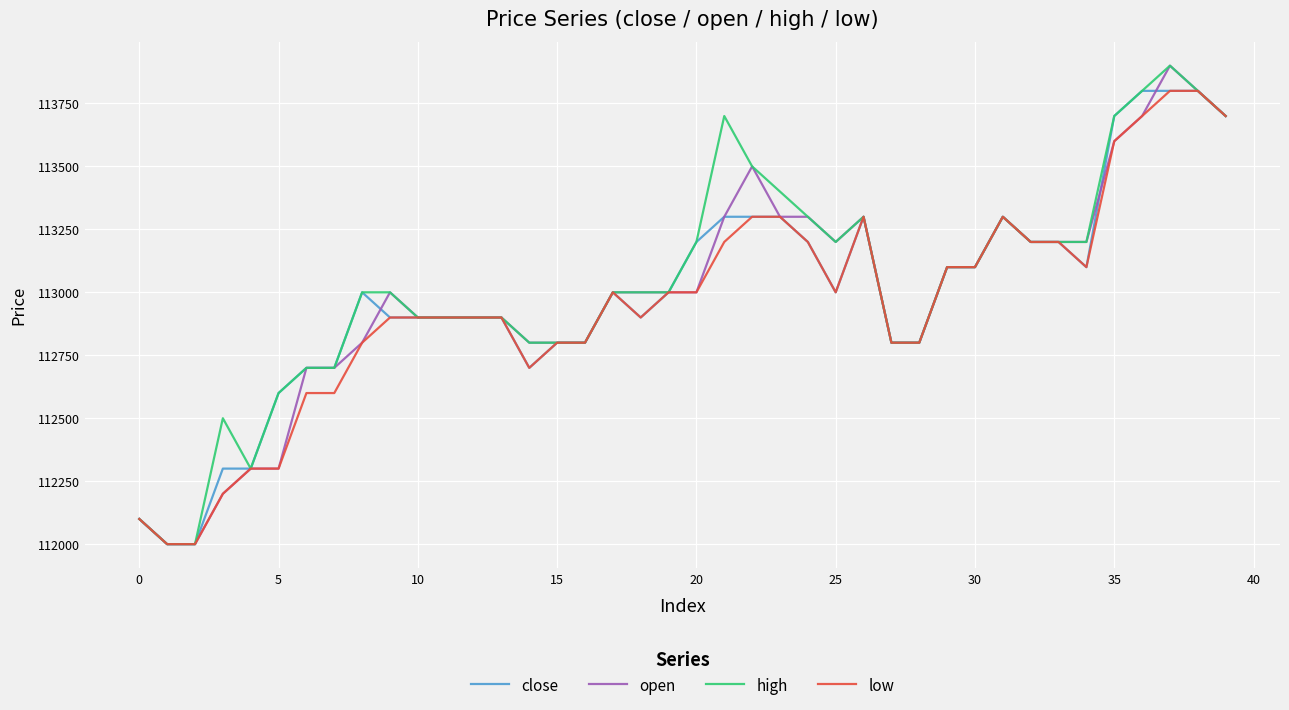

What is the minimum value for low?

112000